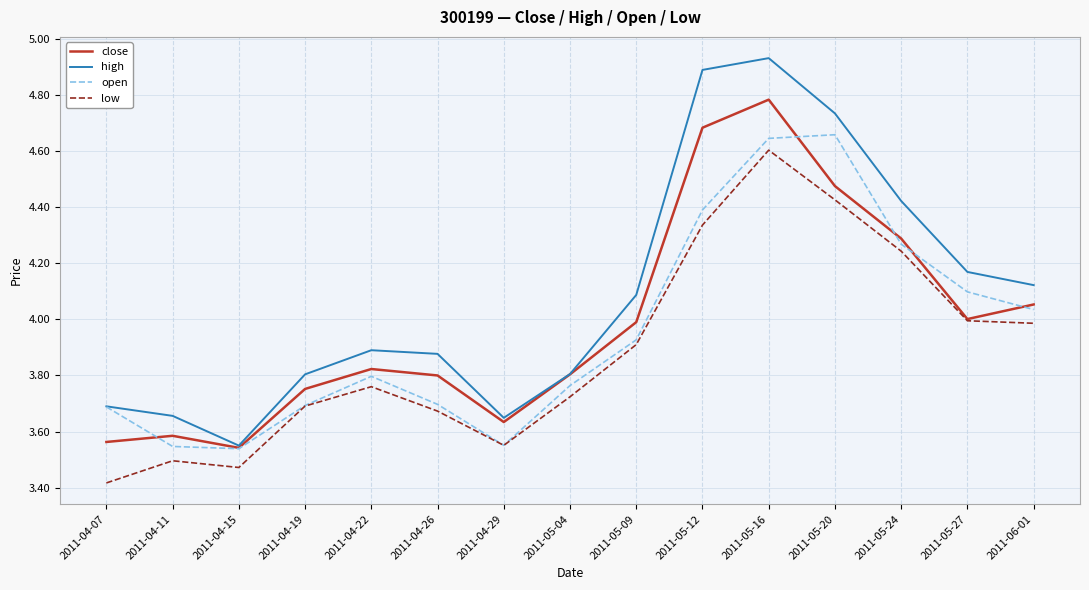

True or false: high has more than 2 points higher than both neighbors.

False